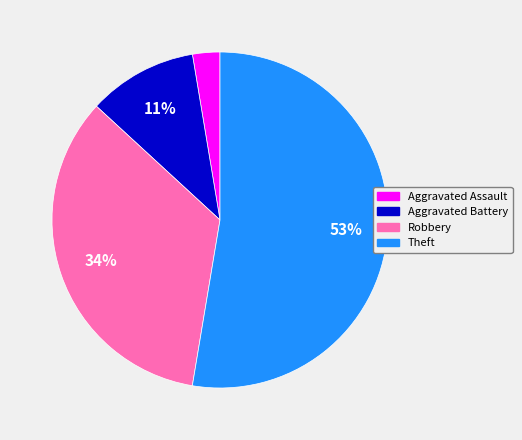

To the nearest percent, what percentage of the pie is Aggravated Assault?

3%